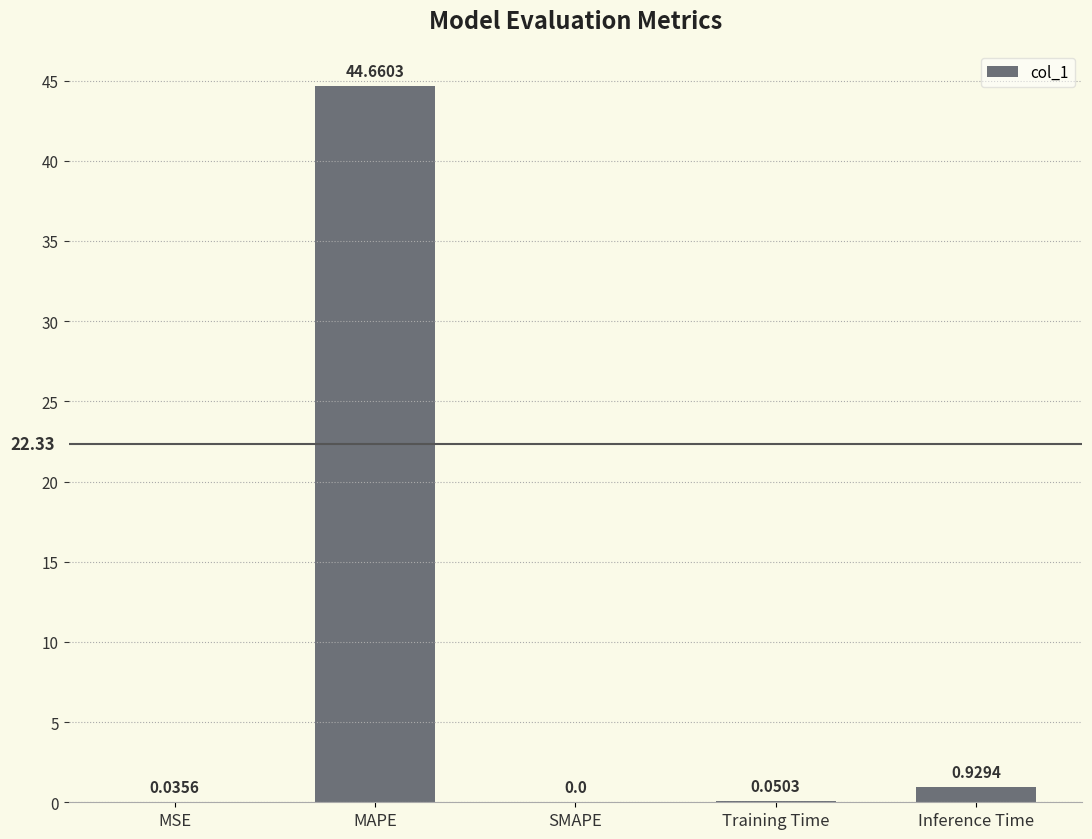

Where is the data nearest to the value 22?

Inference Time